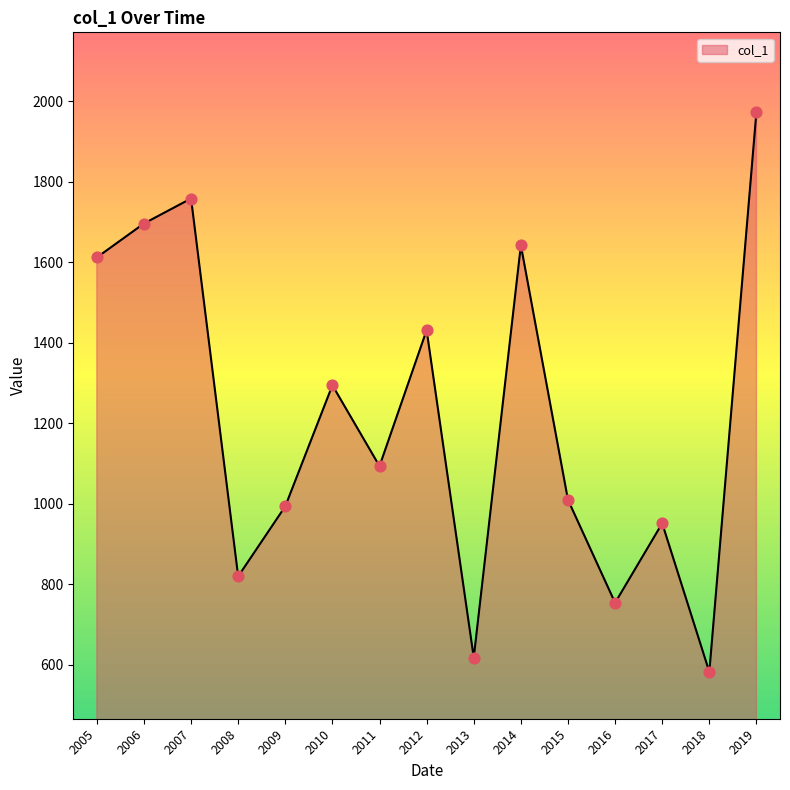

What is the ratio of the value at 2015 to the value at 2018?

1.7